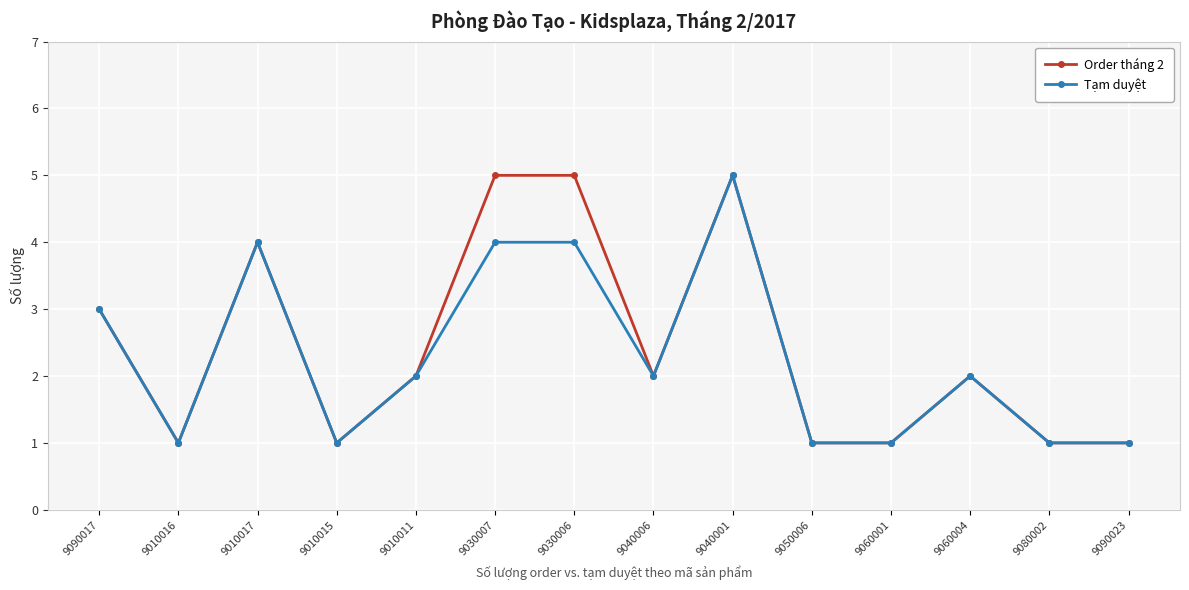

At which category does Order tháng 2 reach its first local valley?

9010016